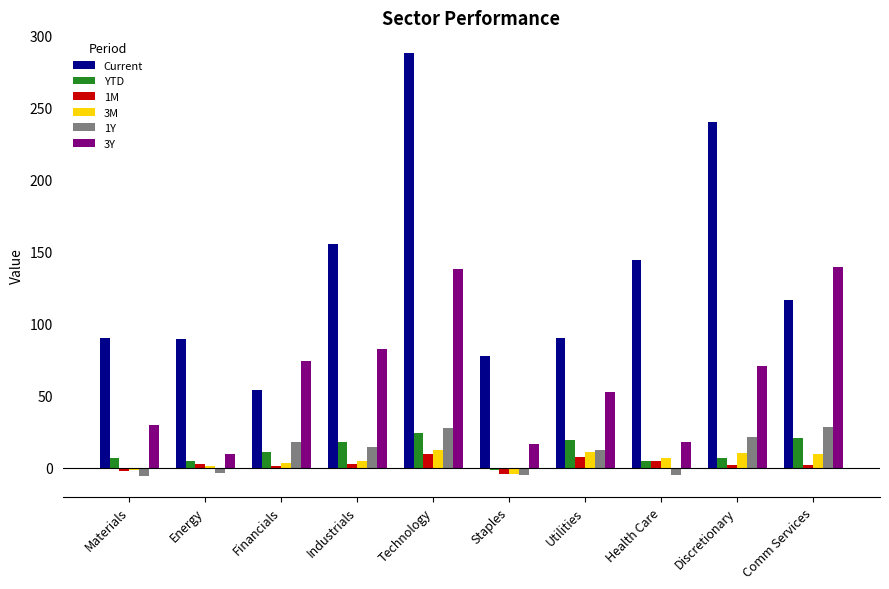

Which label corresponds to the largest value in the chart?

Technology